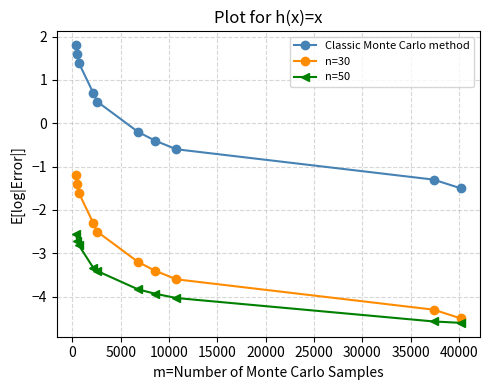

Which series has the largest total across all categories?

Classic Monte Carlo method